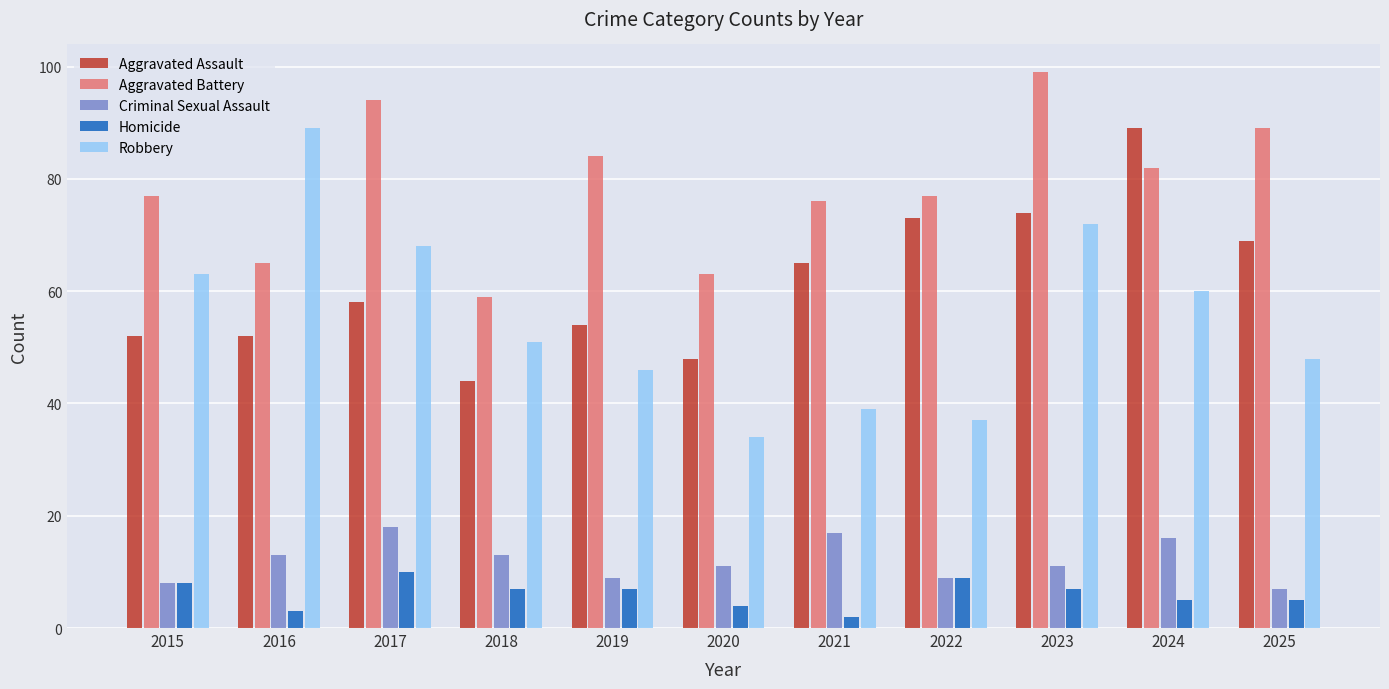

What is the approximate value of Aggravated Assault at 2018, to the nearest 5?

45